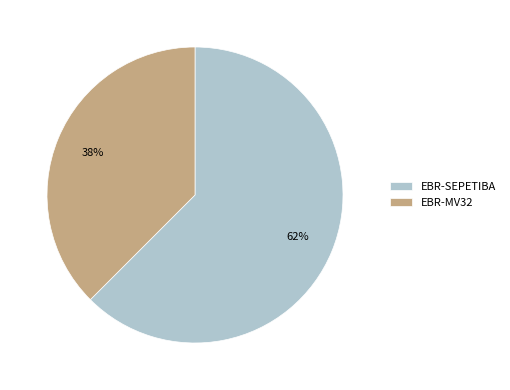

How many segments does this pie chart have?

2